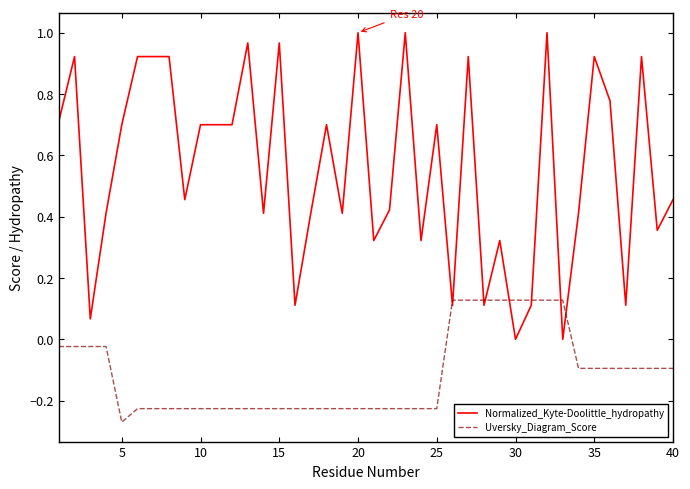

List the series in order of their peak value, highest first.

Normalized_Kyte-Doolittle_hydropathy, Uversky_Diagram_Score